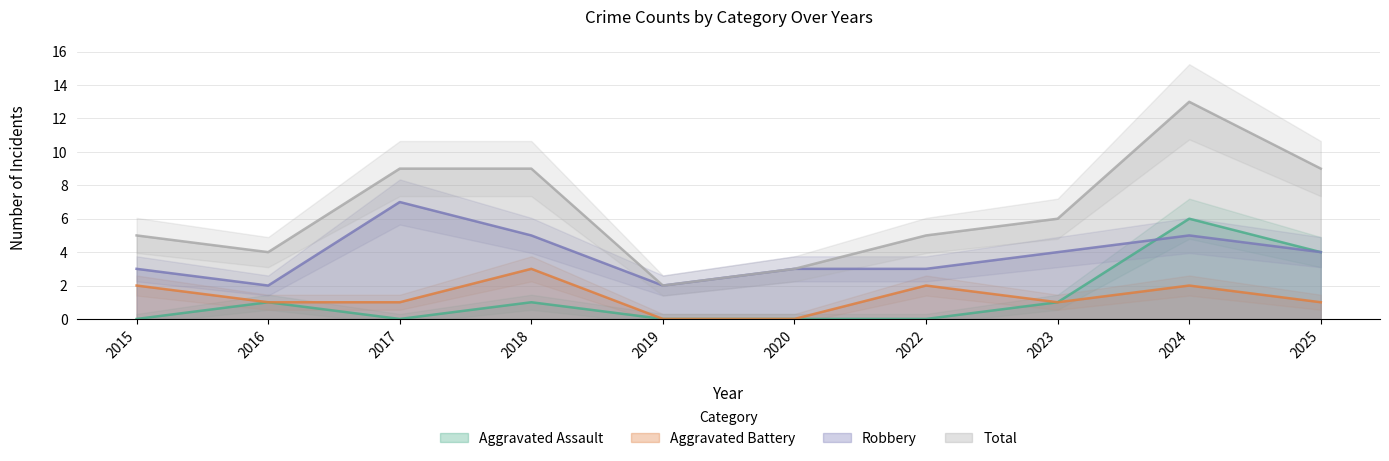

Rank the categories by Total value from highest to lowest.

2024, 2017, 2018, 2025, 2023, 2015, 2022, 2016, 2020, 2019